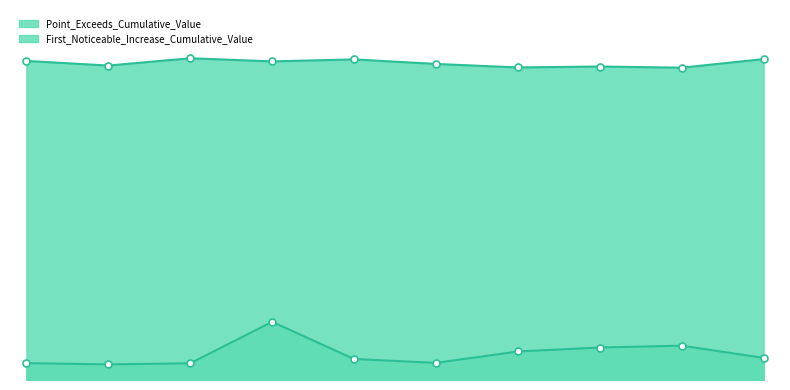

What is the spread (max minus min) of values at 49?

0.9